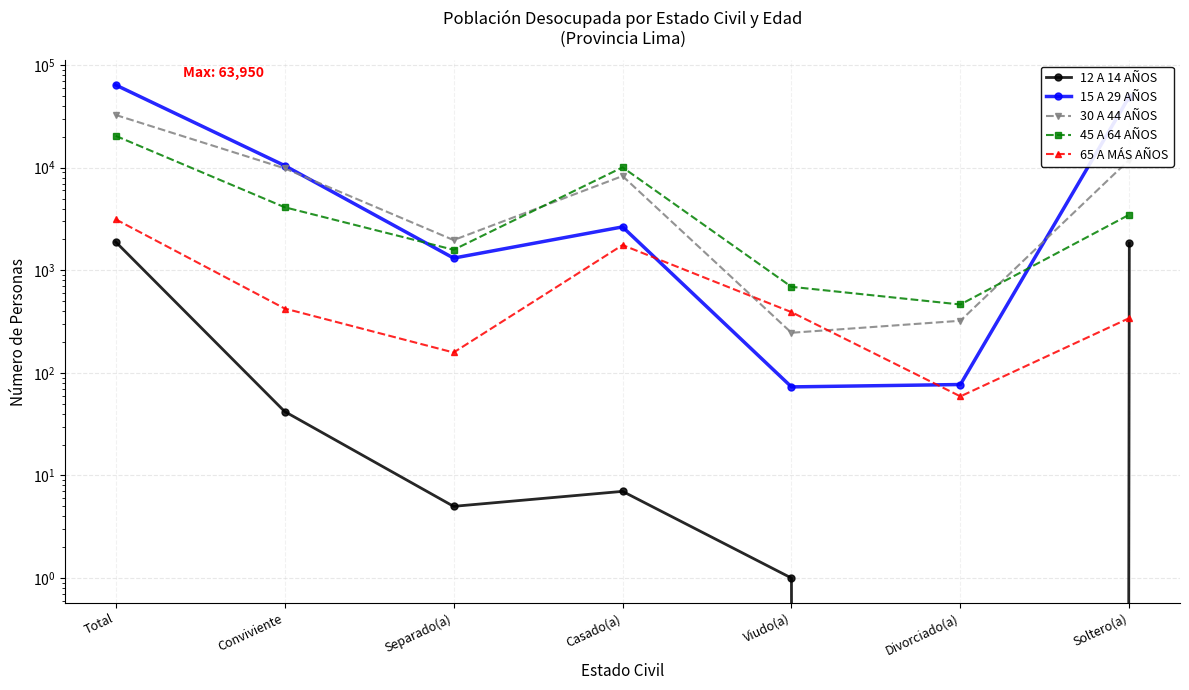

Where is the first local minimum for 12 A 14 AÑOS?

Separado(a)